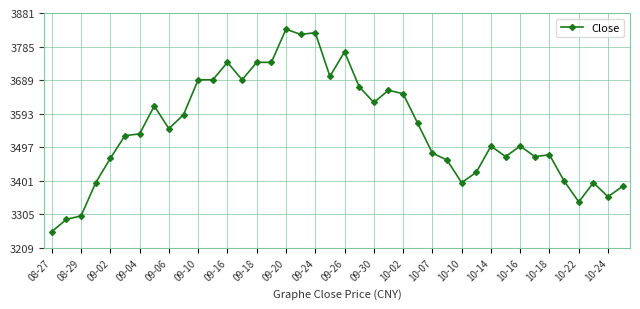

How many data points are less than 3535?

20